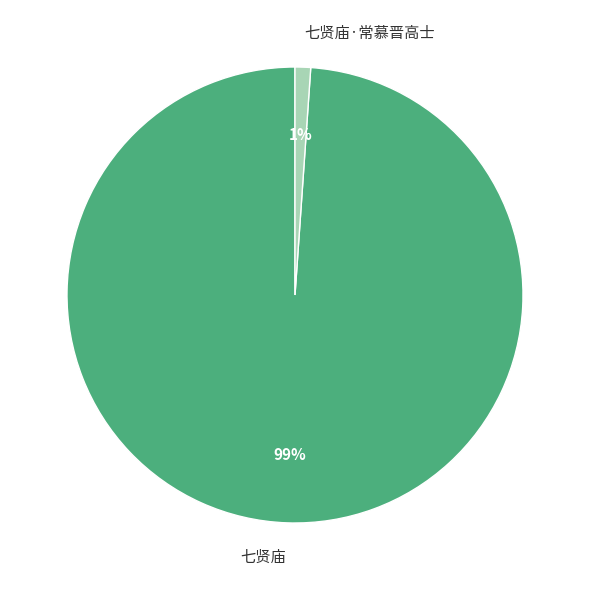

Which category accounts for the majority?

七贤庙